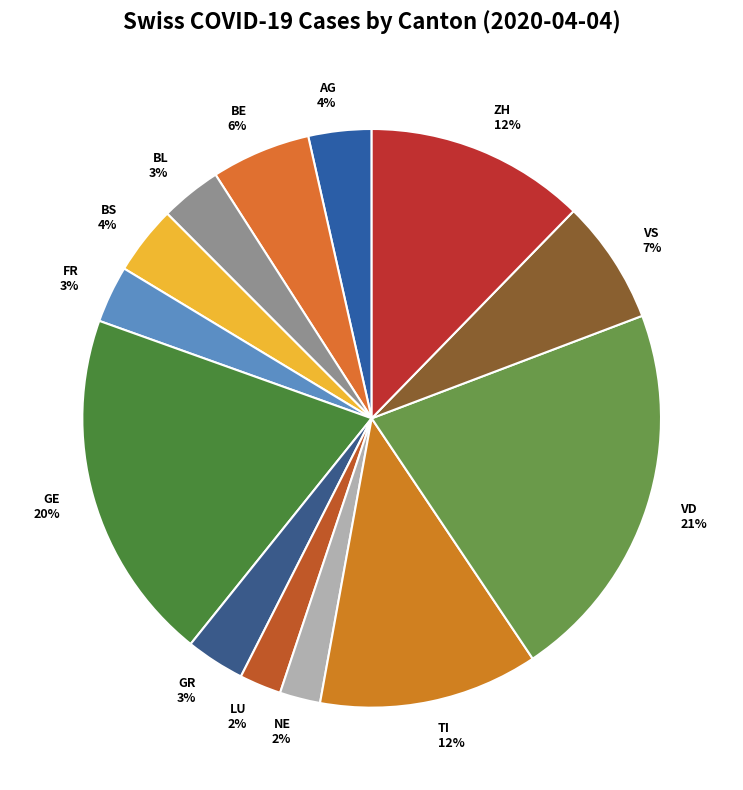

Which category has the biggest portion of the pie?

VD